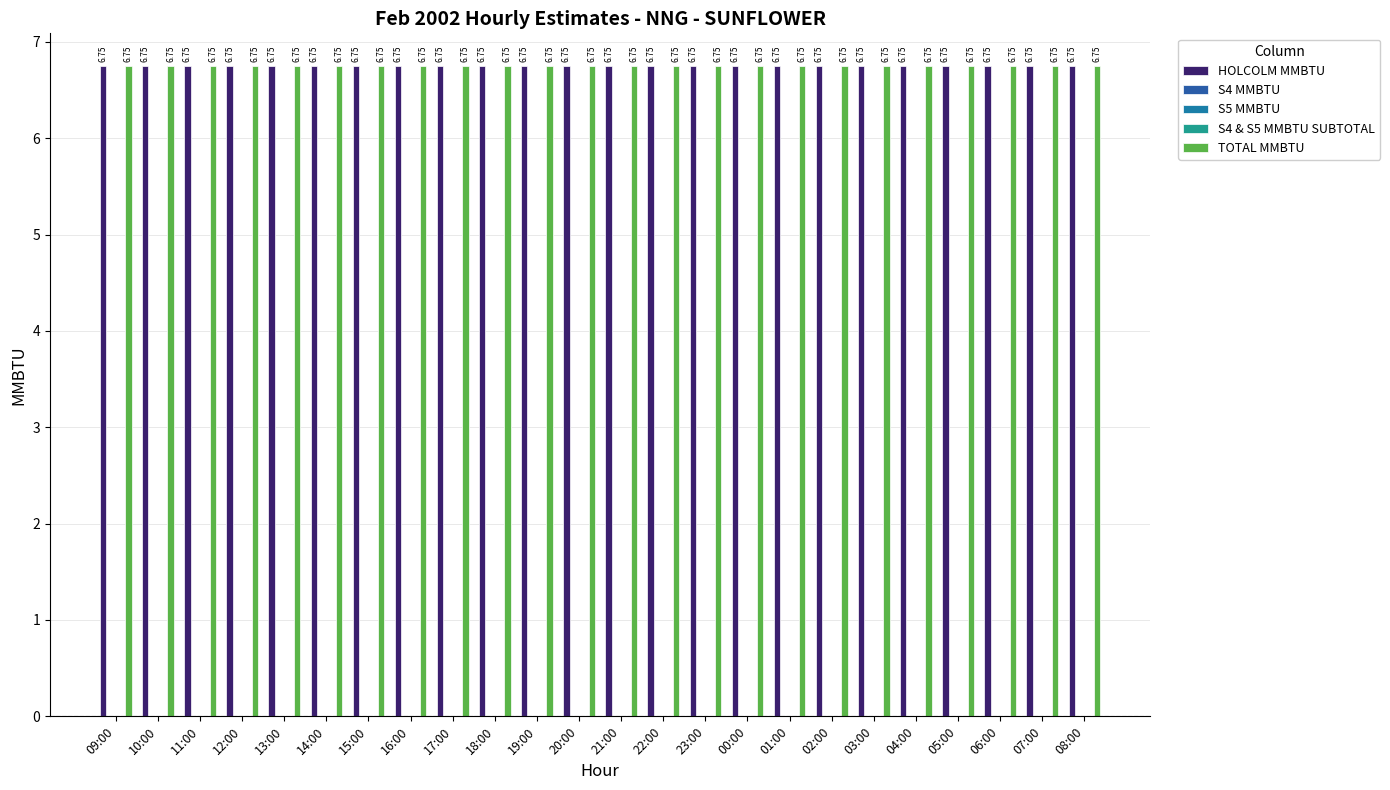

Does the chart contain any negative values?

No